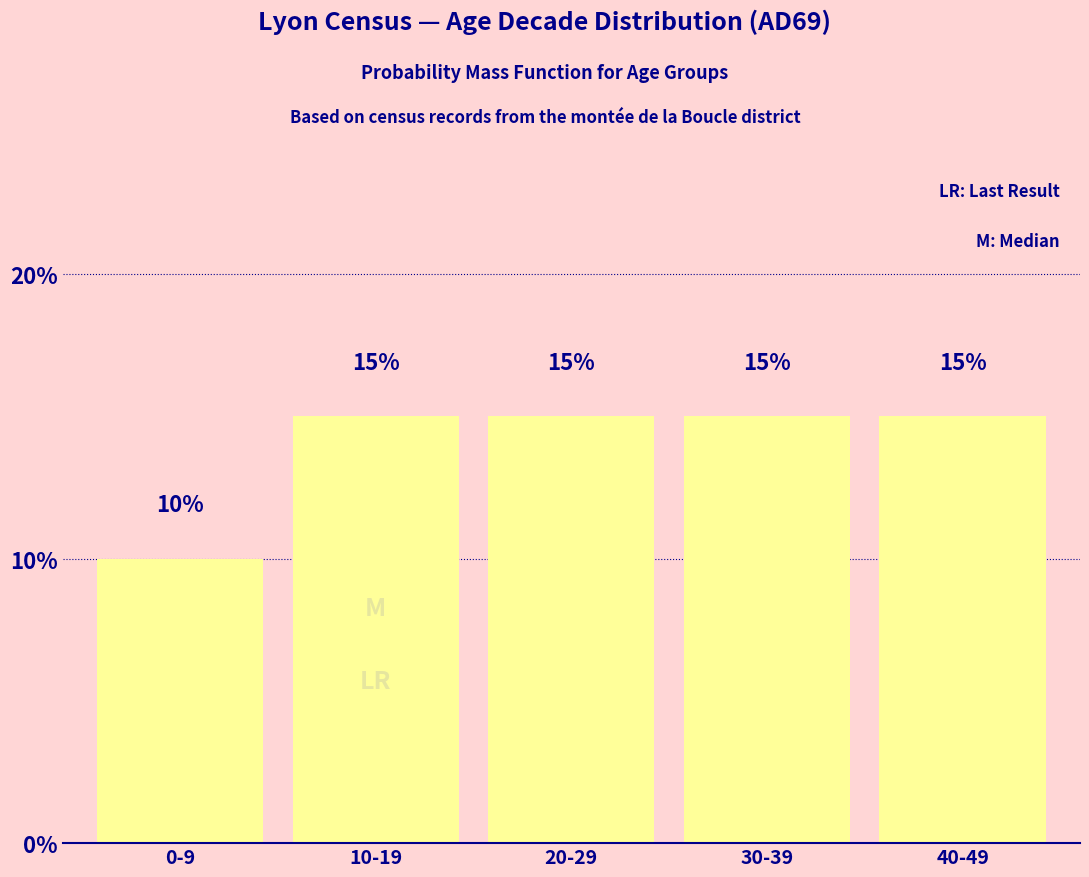

Reading right to left, transcribe all the data shown in this chart.

15	15	15	15	10